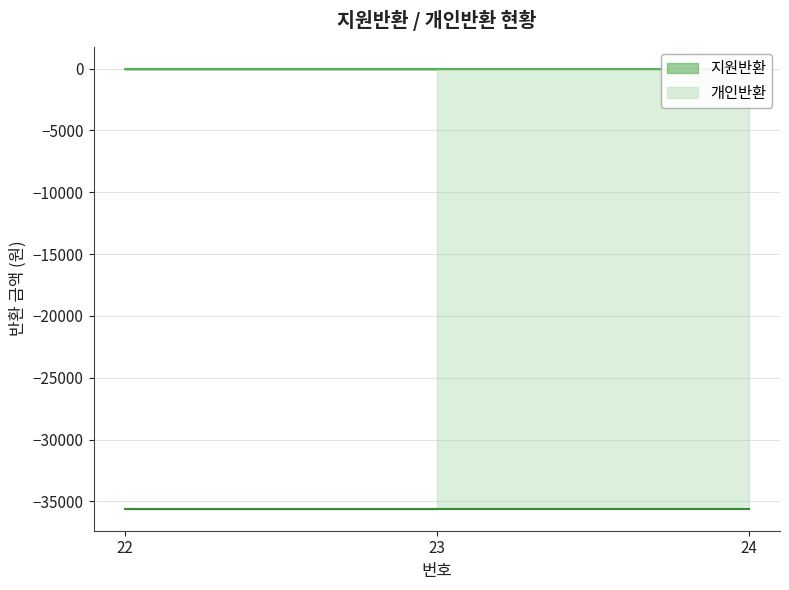

Which category has the lowest value in the 지원반환 series?

23